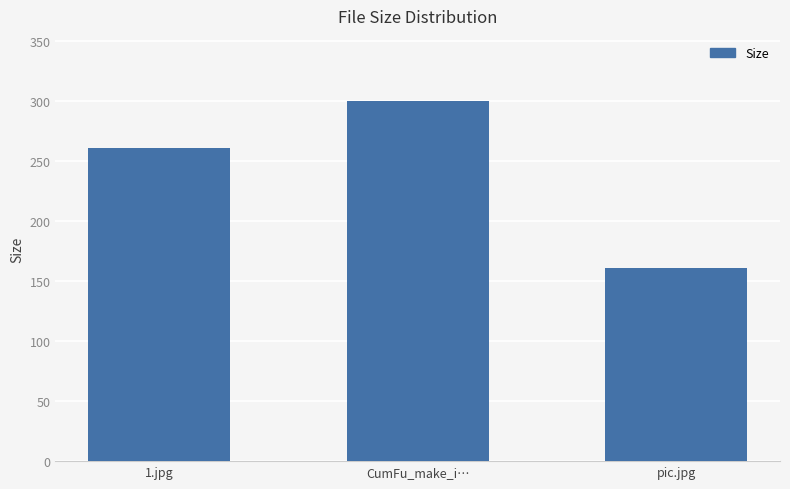

Where is the data nearest to the value 230?

1.jpg